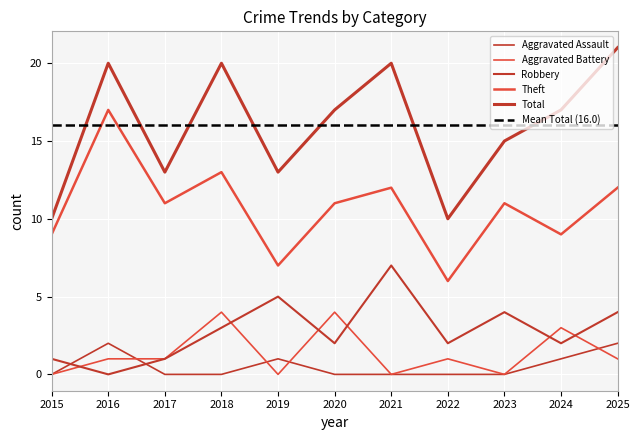

What is the difference between the maximum and minimum values in the Theft series?

11